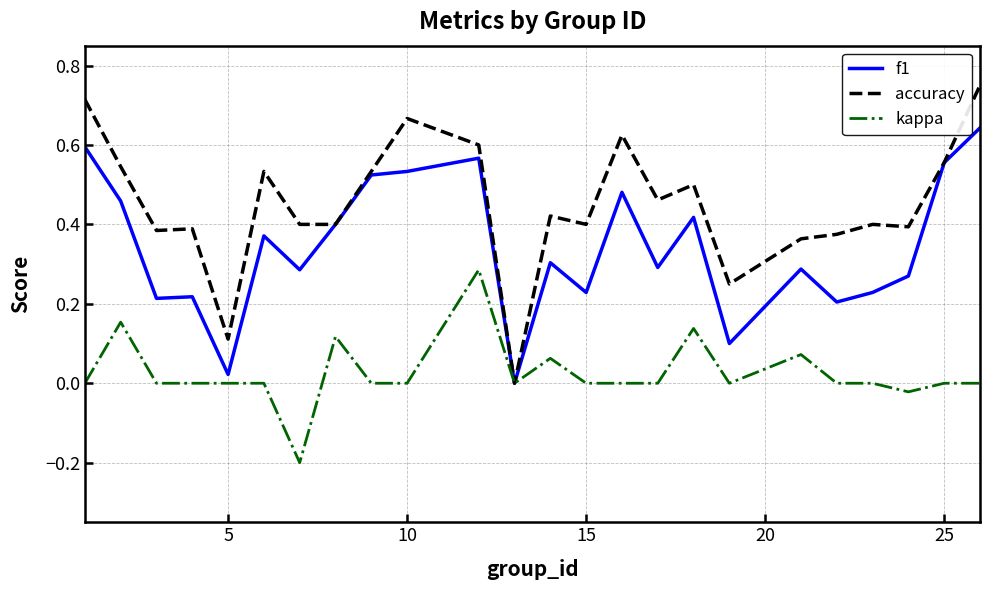

Which series has the largest total across all categories?

accuracy